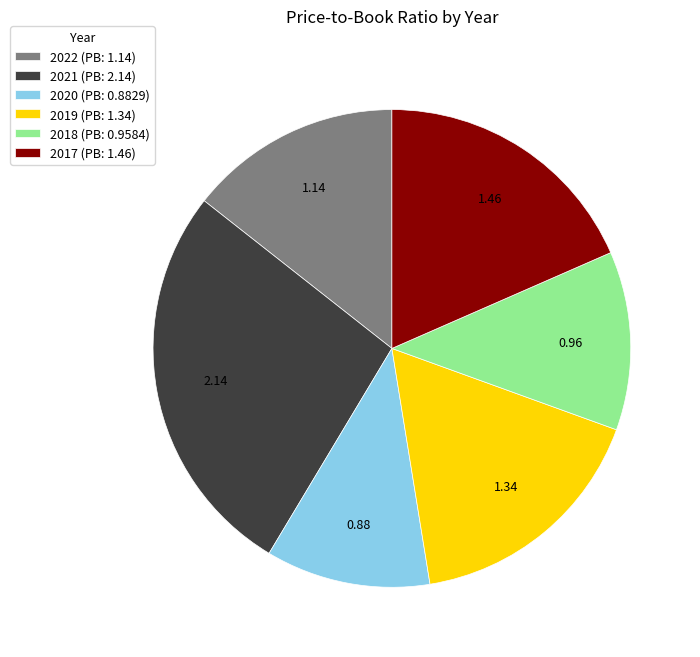

Does 2017 (PB: 1.46) represent more than half of the total?

No